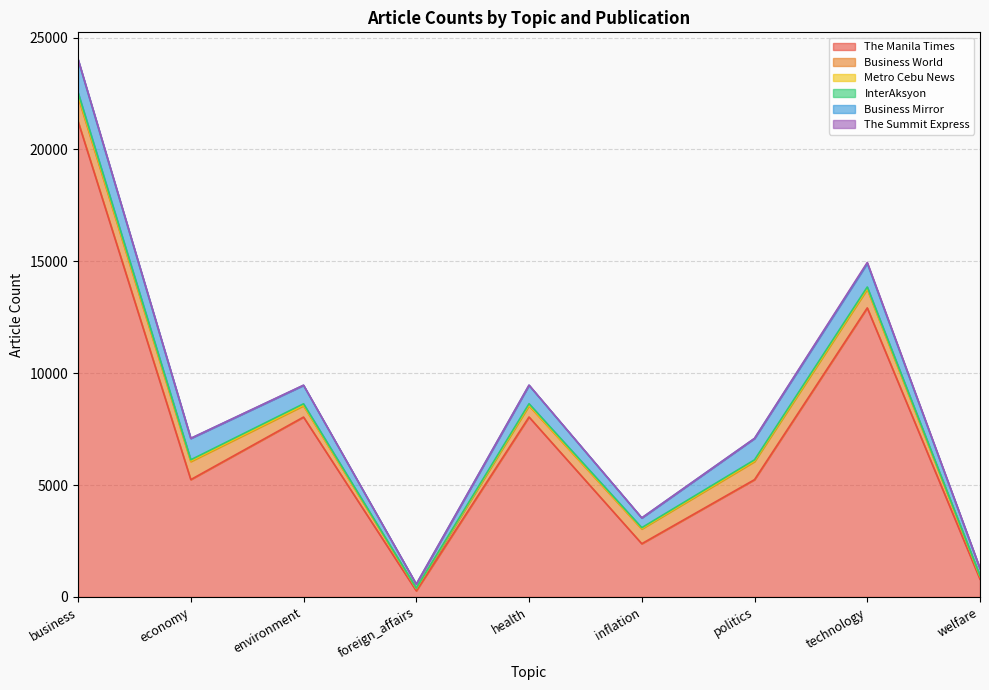

At how many categories does at least one series exceed 5425?

4